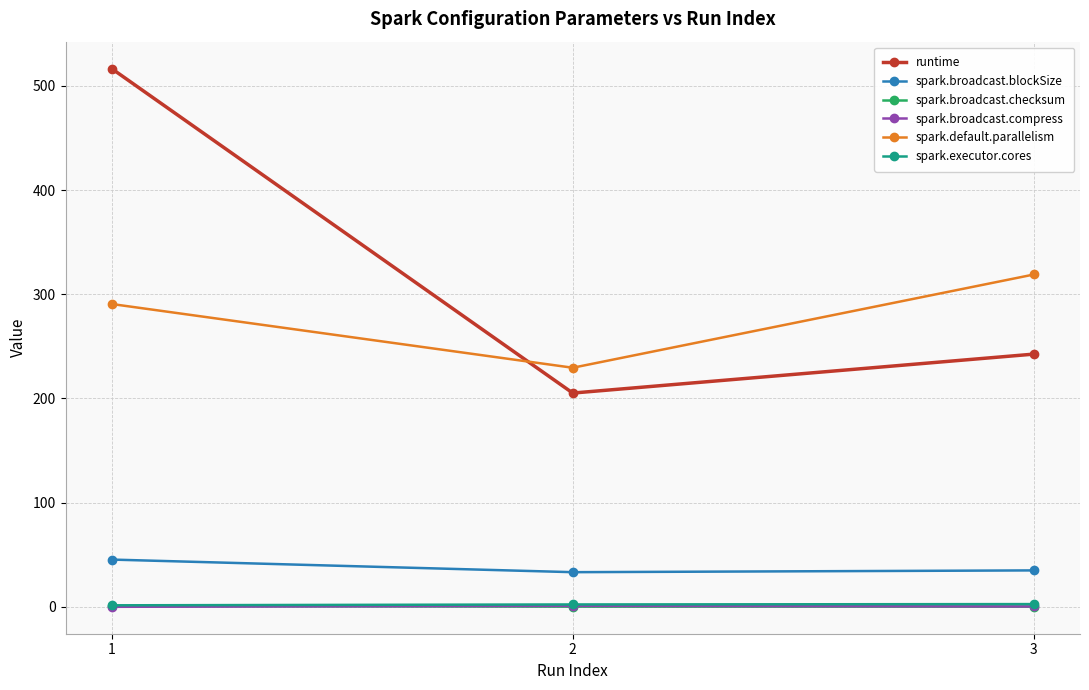

What is the average value of the runtime series?

321.5